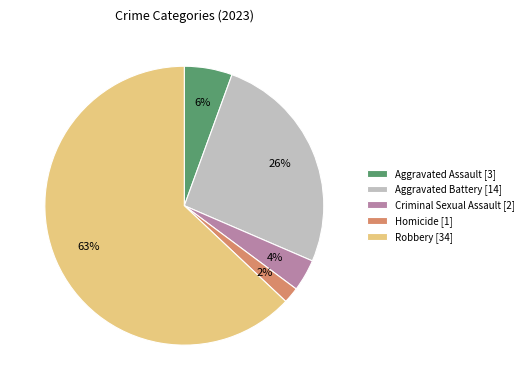

Count the number of slices in the pie.

5